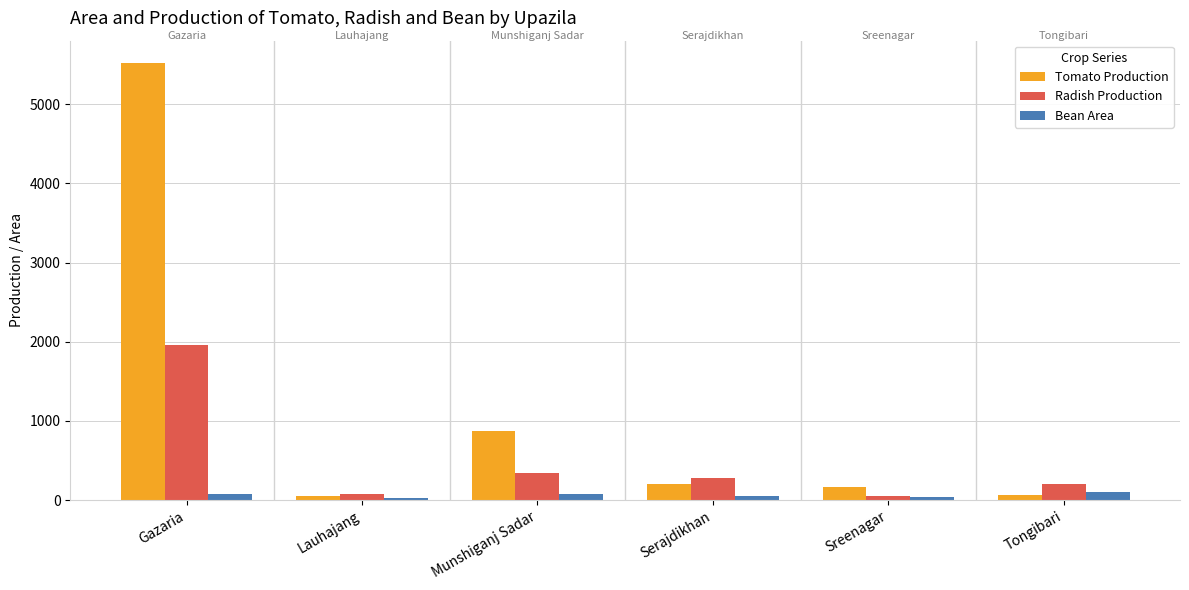

How many distinct data groups are displayed?

3